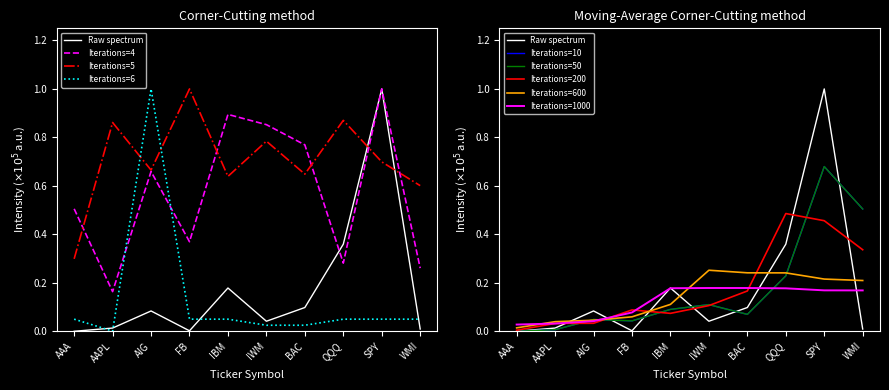

What is the label of the 10th point from the left?

WMI